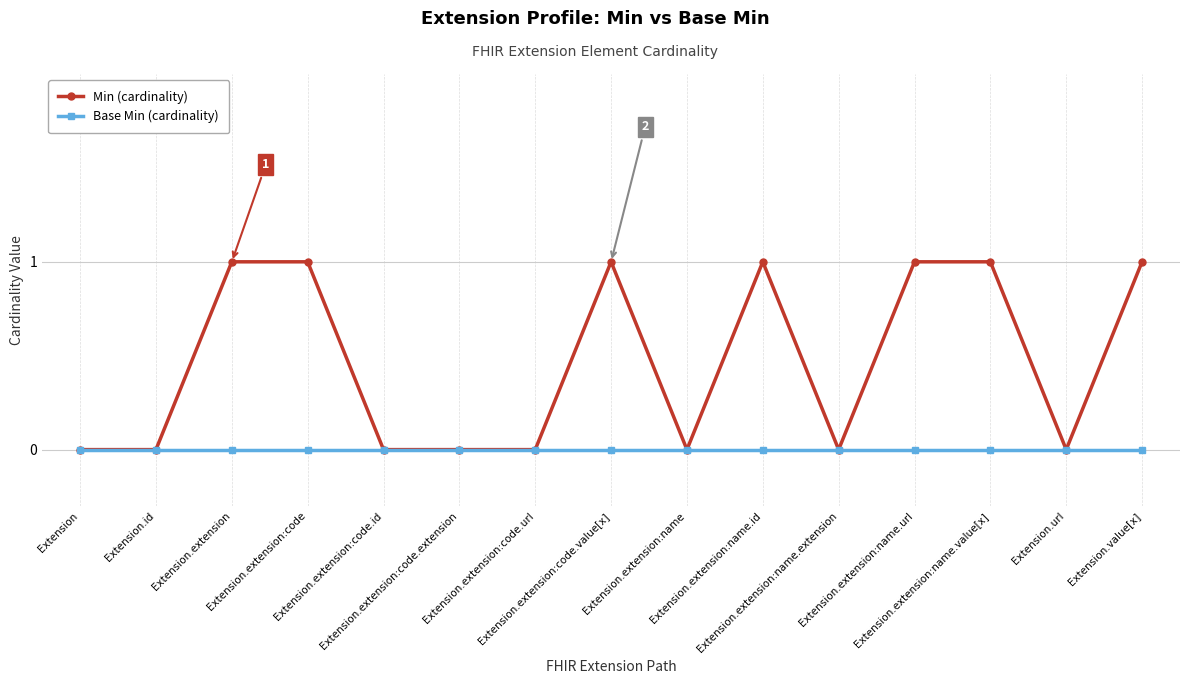

What are all the series names shown in the legend?

Min (cardinality), Base Min (cardinality)